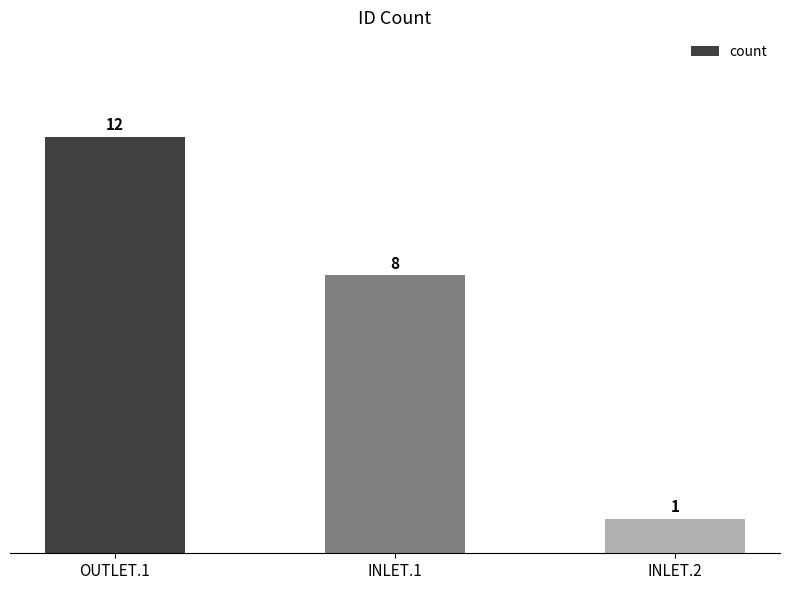

What is the maximum value shown in the chart?

12